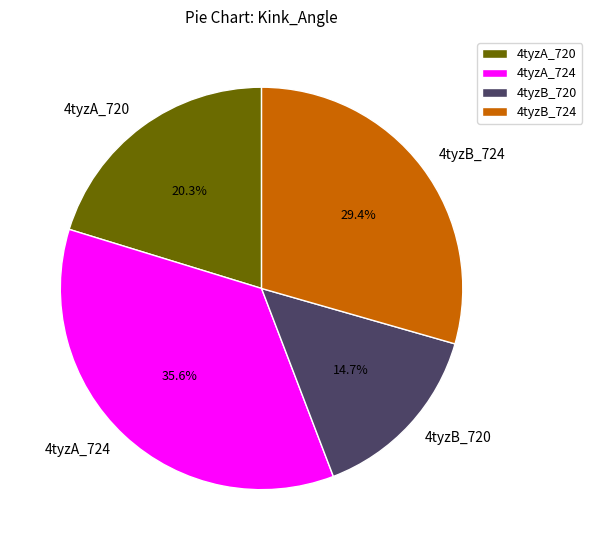

The 4tyzB_720 slice represents 15% of the pie. True or false?

True